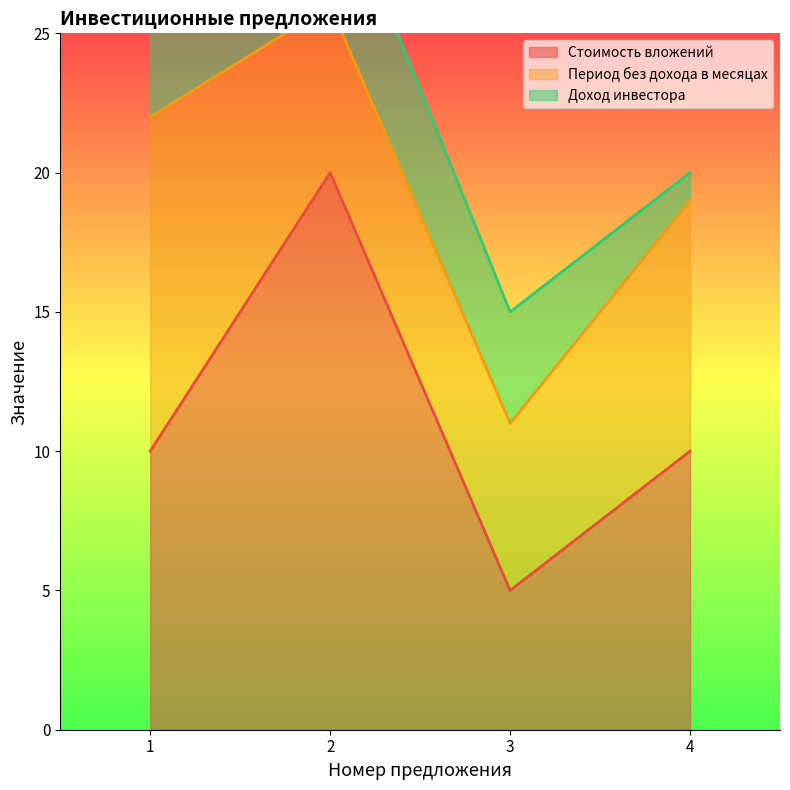

What is the value of the Стоимость вложений point at the 1st from the left?

10